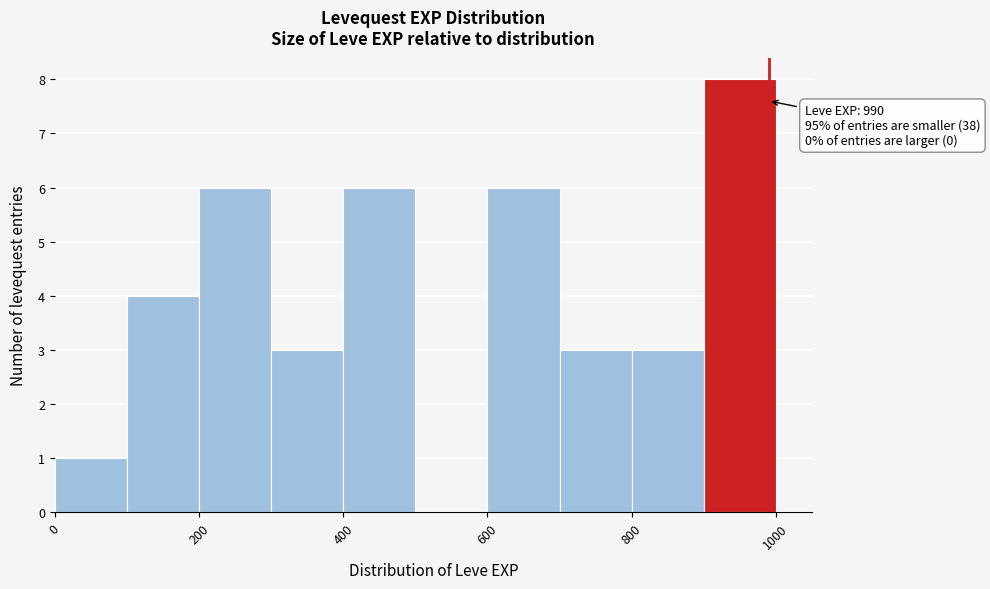

Which range on the x-axis has the tallest bar?

900 to 1000